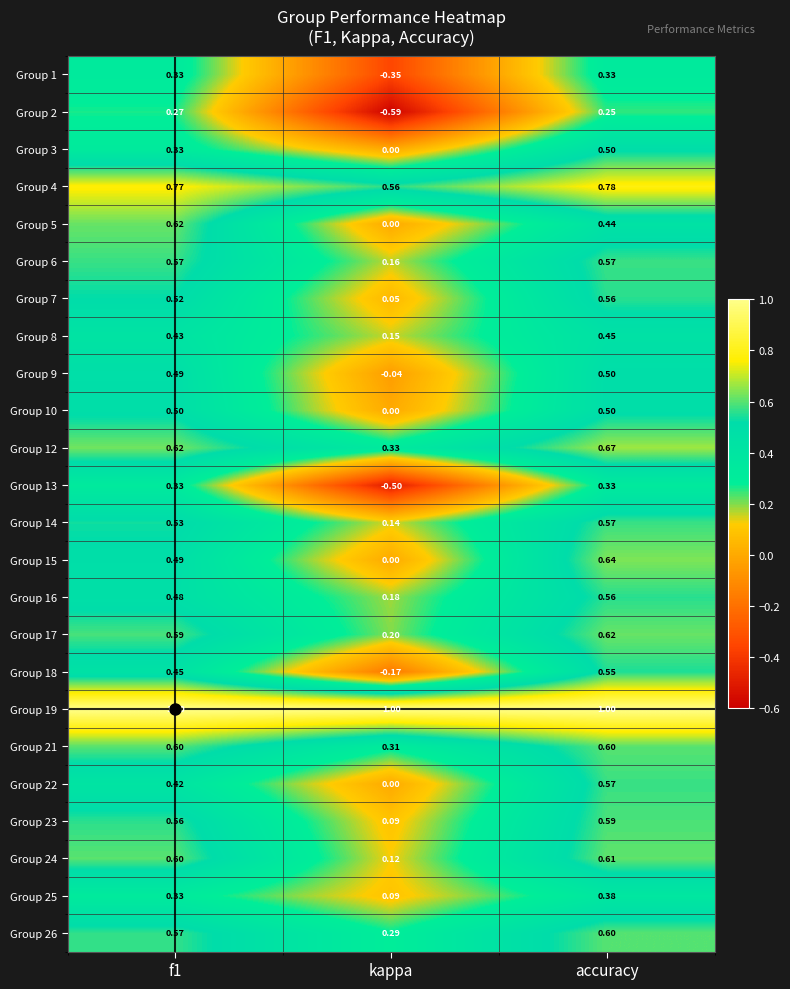

How many series are shown in this chart?

24